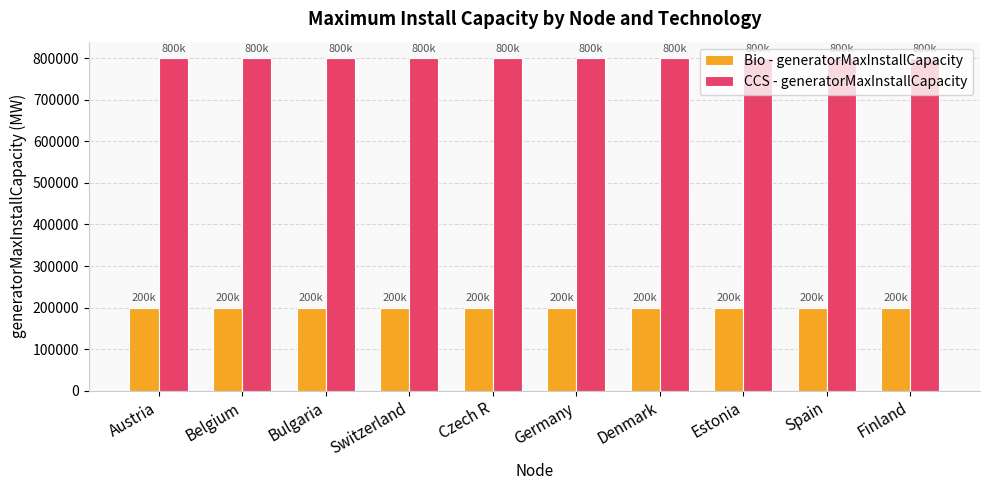

List the series in order of their peak value, highest first.

CCS - generatorMaxInstallCapacity, Bio - generatorMaxInstallCapacity